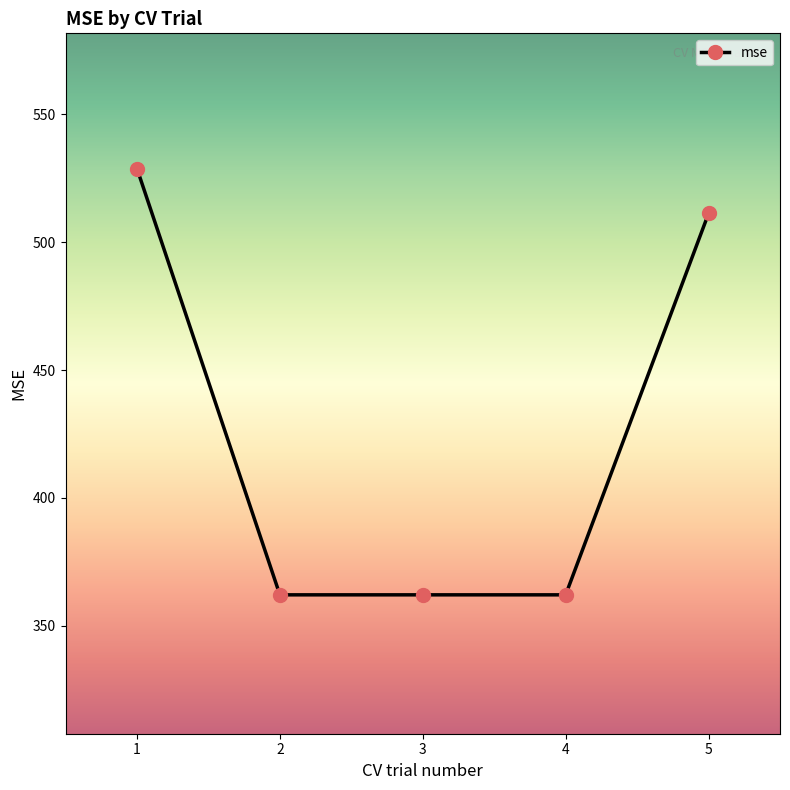

What is the maximum value shown in the chart?

528.8